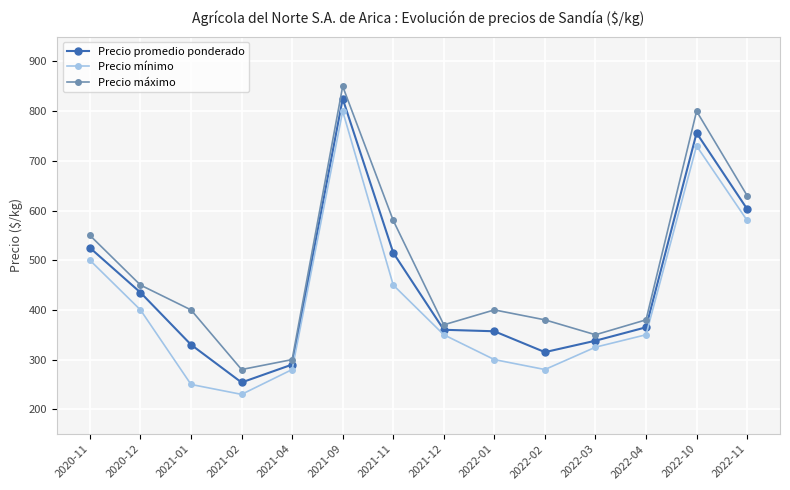

What is the value of the Precio máximo point at the 2nd from the left?

450